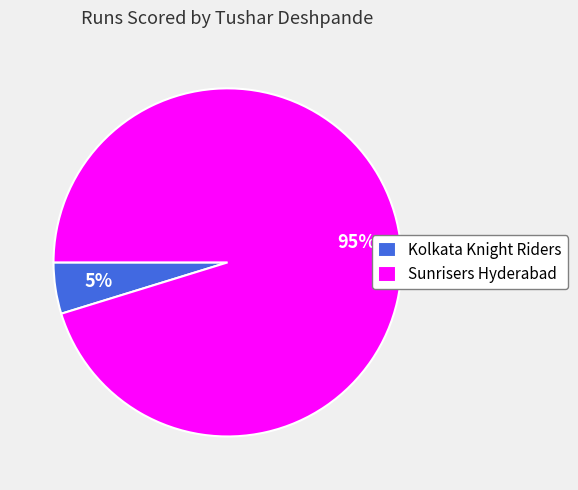

Does Sunrisers Hyderabad represent more than half of the total?

Yes